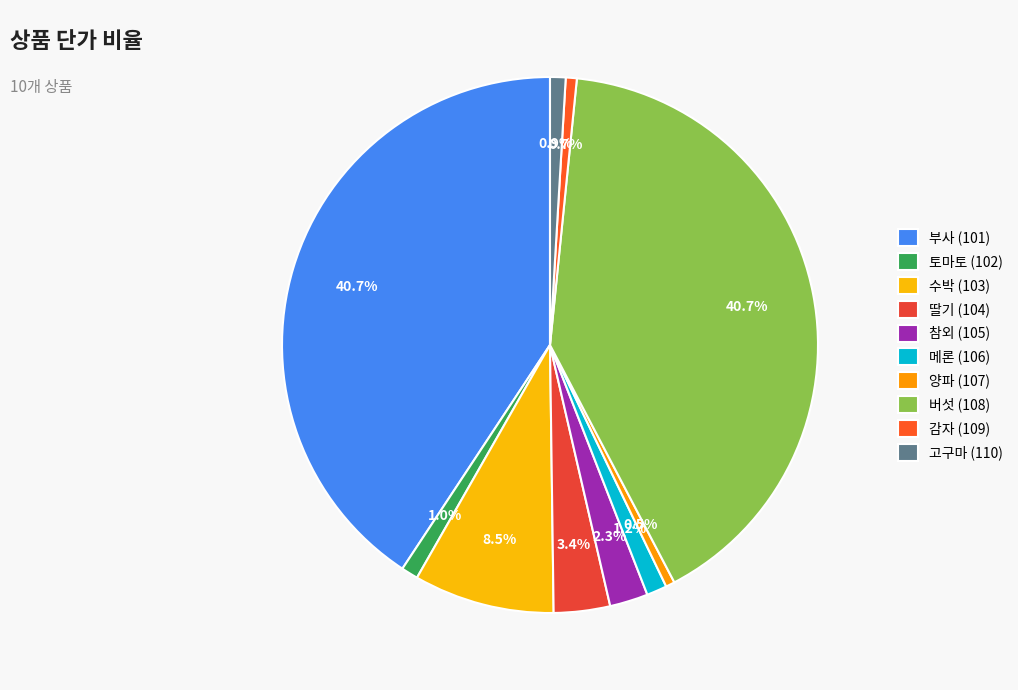

Is there any slice that represents more than half of the pie?

No